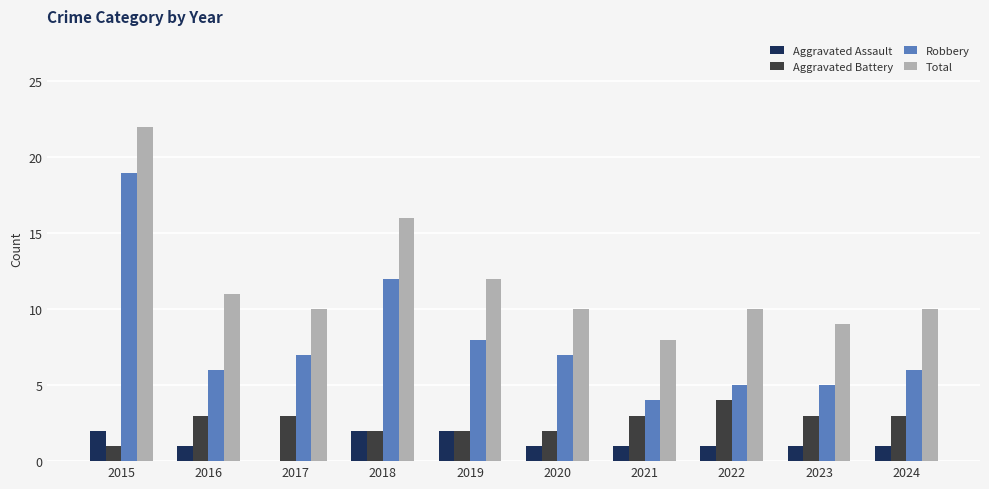

What is the sum of the Aggravated Assault values at 2024 and 2019?

3